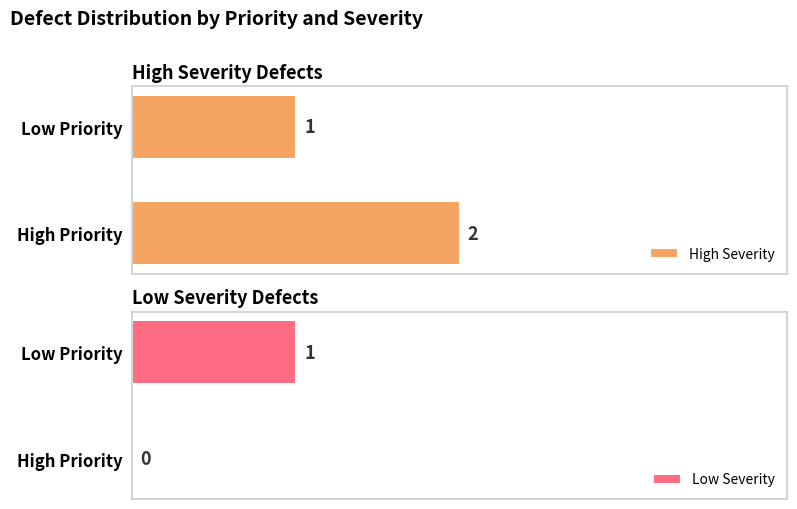

At which label is Low Severity closest to 0?

High Priority